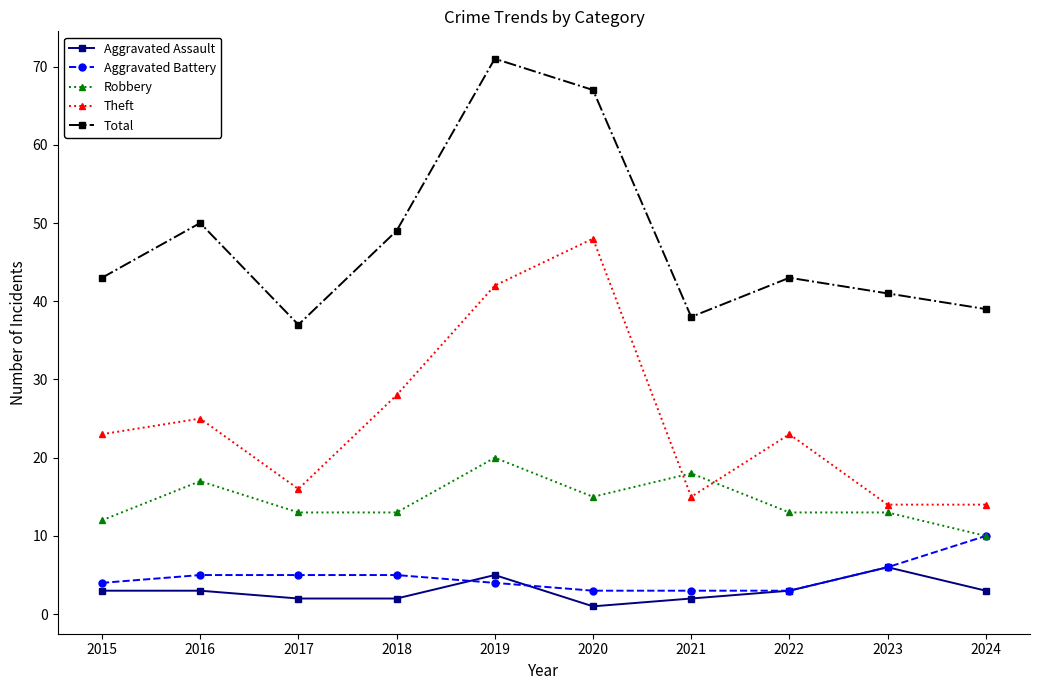

What is the difference between the maximum and second lowest values in the Theft series?

34